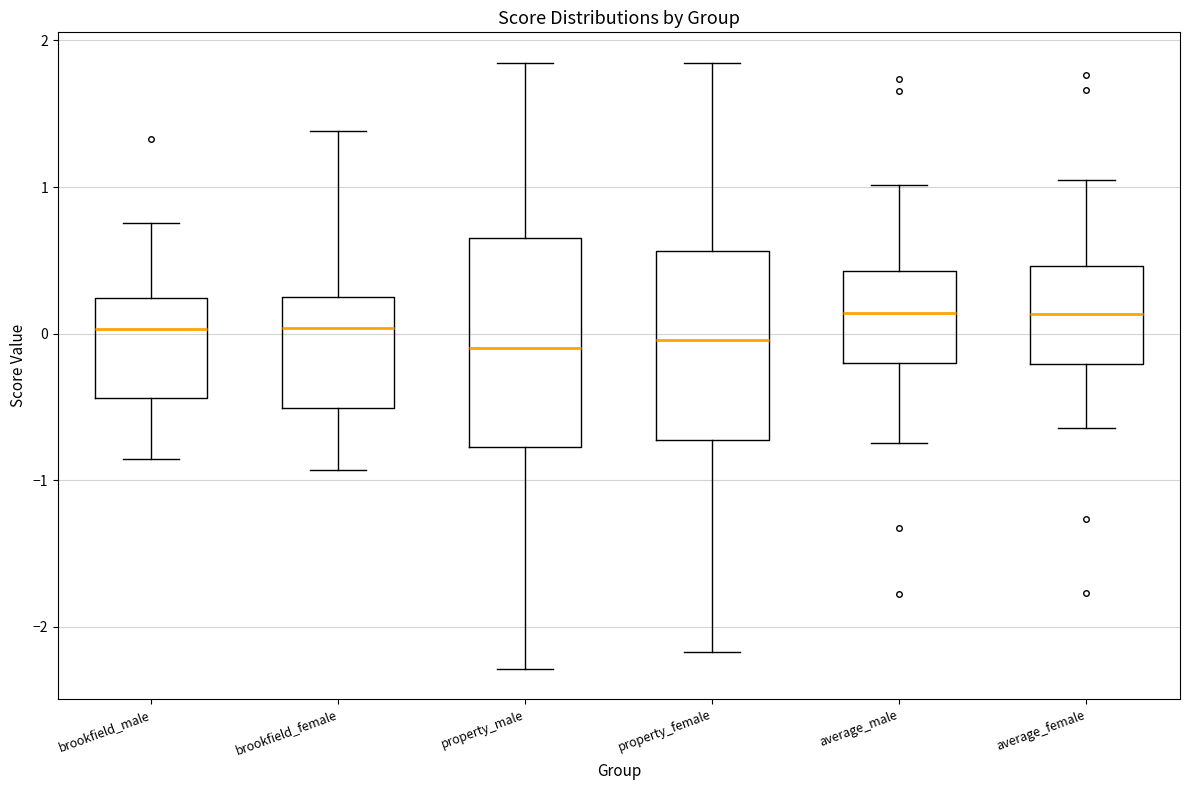

Reading left to right, transcribe this box plot: for each box, give where its median line is, the range the box spans, and where its two whiskers end, as read against the y-axis. The values are not printed on the chart, so give them approximately, as read against the axis.

brookfield_male: median 0.0, box -0.4 to 0.2, whiskers -0.9 to 0.8
brookfield_female: median 0.0, box -0.5 to 0.3, whiskers -0.9 to 1.4
property_male: median -0.1, box -0.8 to 0.7, whiskers -2.3 to 1.8
property_female: median 0.0, box -0.7 to 0.6, whiskers -2.2 to 1.8
average_male: median 0.1, box -0.2 to 0.4, whiskers -0.7 to 1.0
average_female: median 0.1, box -0.2 to 0.5, whiskers -0.6 to 1.0